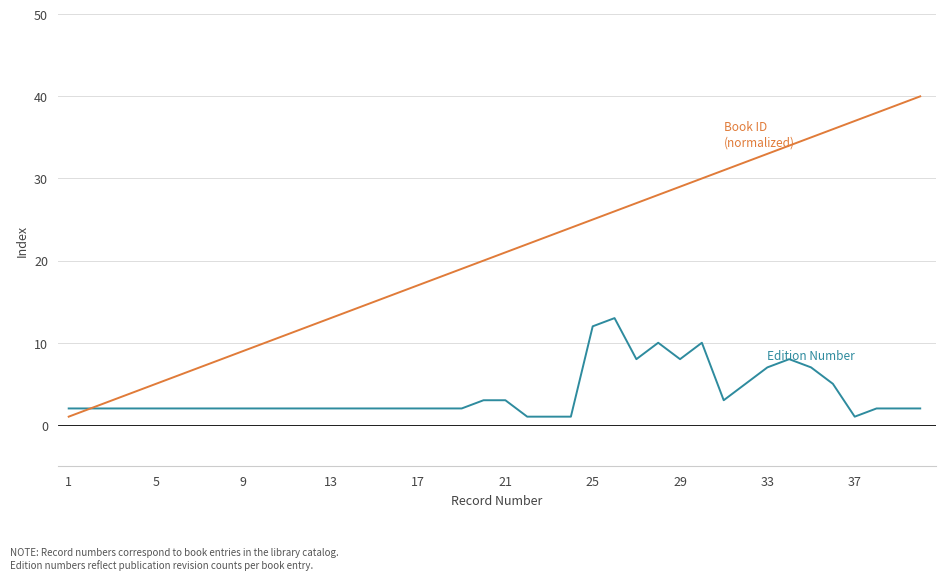

What is the greatest value displayed?

40